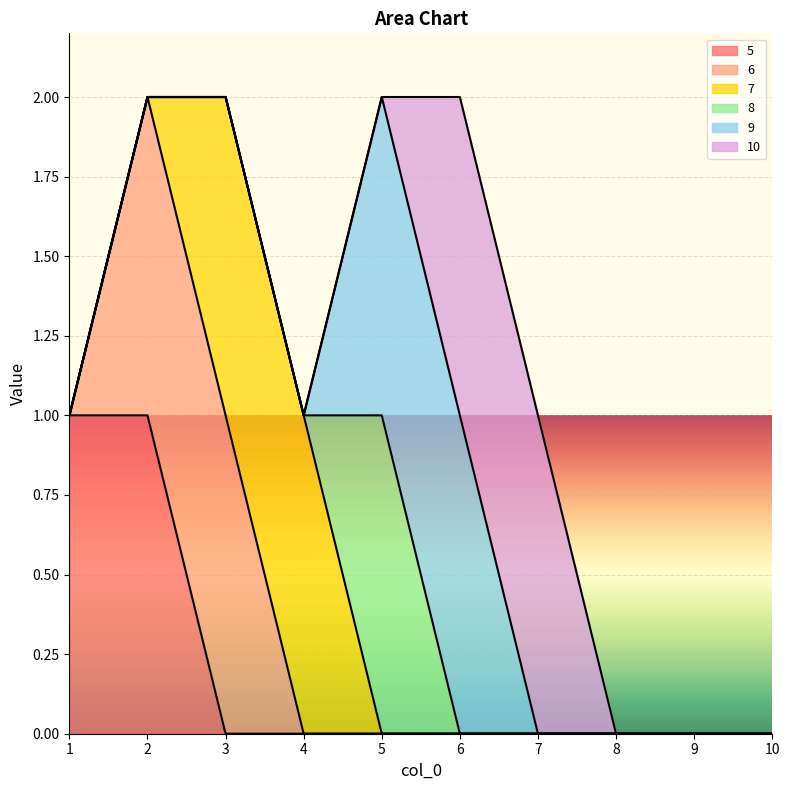

Reading right to left, transcribe all the data shown in this chart.

5: 0	0	0	0	0	0	0	0	1	1
6: 0	0	0	0	0	0	0	1	1	0
7: 0	0	0	0	0	0	1	1	0	0
8: 0	0	0	0	0	1	0	0	0	0
9: 0	0	0	0	1	1	0	0	0	0
10: 0	0	0	1	1	0	0	0	0	0